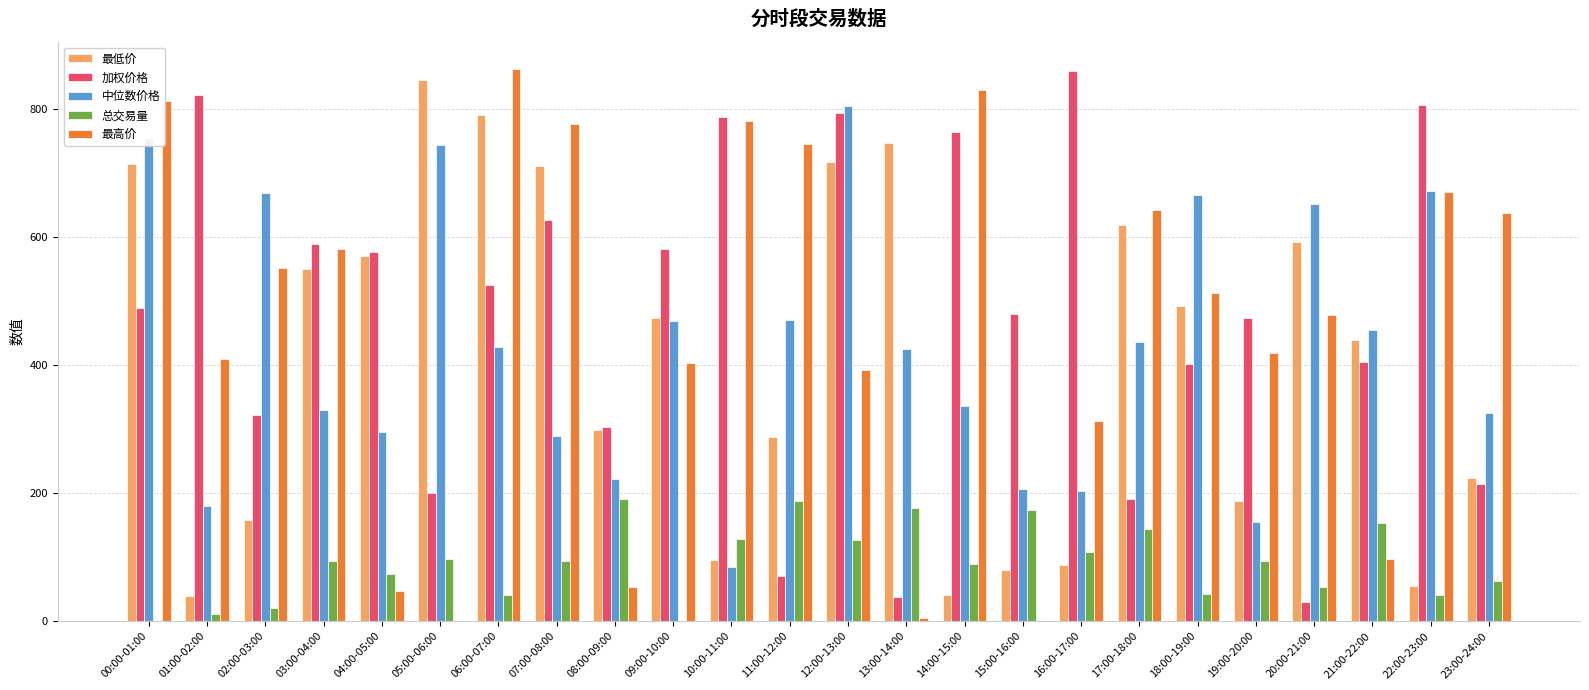

Which series has the widest spread of values?

最高价